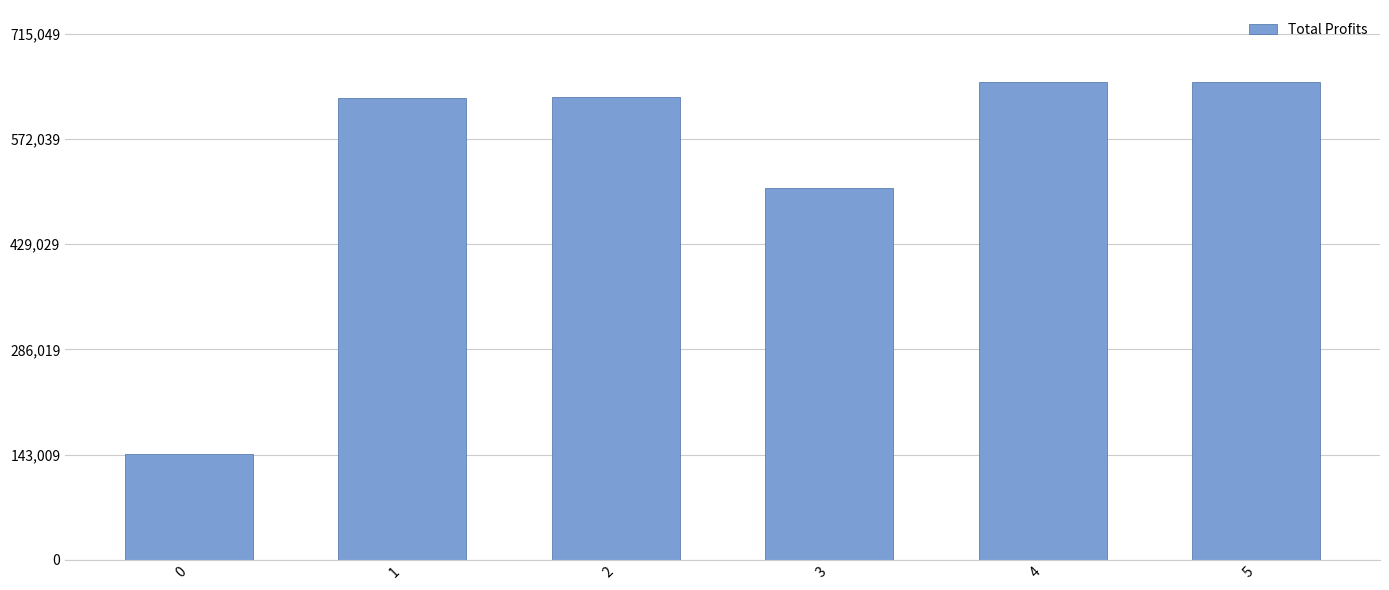

True or false: the data shows 648998.3 at 4.

True